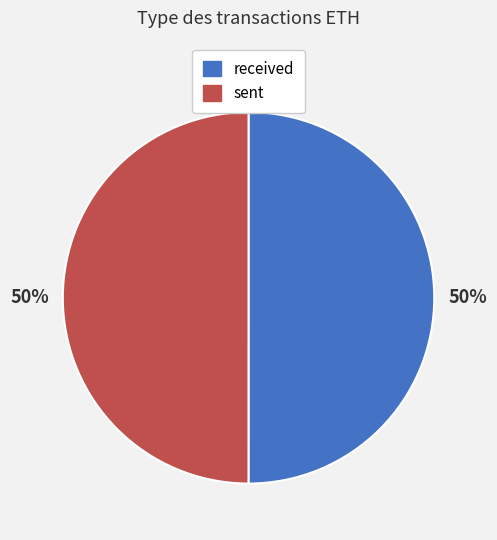

To the nearest percent, what is the average slice percentage?

50%